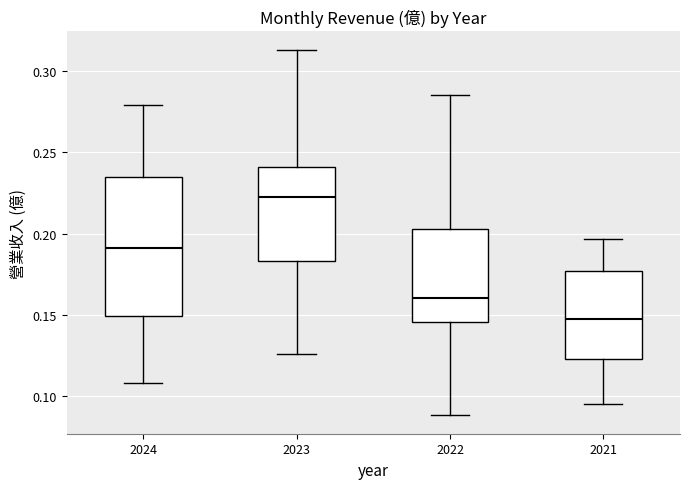

Reading left to right, transcribe this box plot: for each box, give where its median line is, the range the box spans, and where its two whiskers end, as read against the y-axis. The values are not printed on the chart, so give them approximately, as read against the axis.

2024: median 0.190, box 0.150 to 0.235, whiskers 0.110 to 0.280
2023: median 0.225, box 0.185 to 0.240, whiskers 0.125 to 0.315
2022: median 0.160, box 0.145 to 0.205, whiskers 0.090 to 0.285
2021: median 0.150, box 0.125 to 0.175, whiskers 0.095 to 0.195